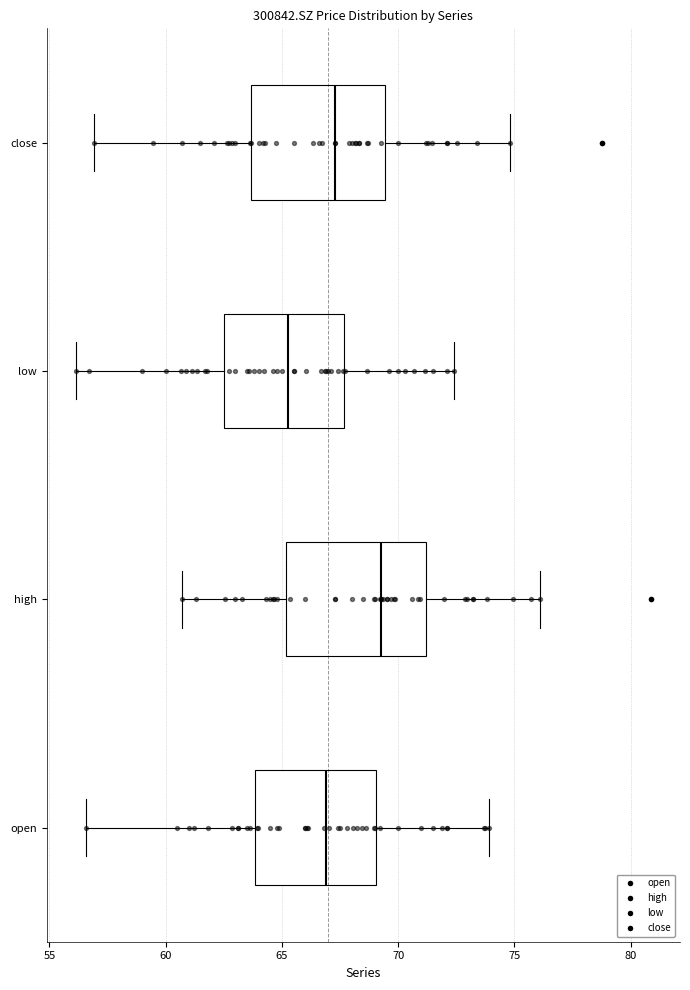

Where is the left edge of the box for close on the x-axis? The values are not printed on the chart, so give them approximately, as read against the axis.

63.5